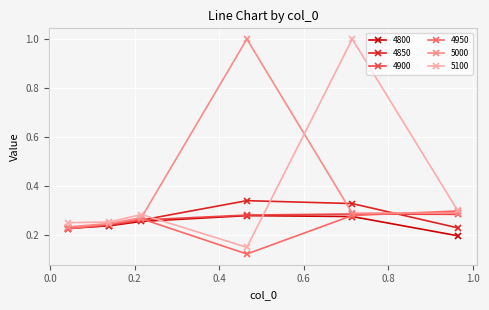

How many interior local peaks does the 4850 series have?

1